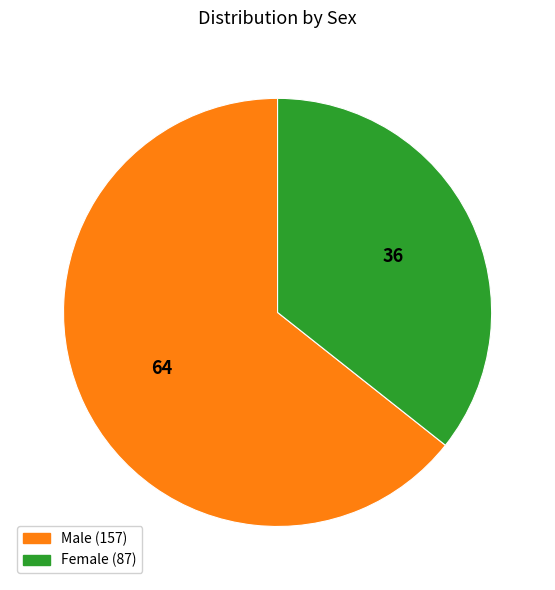

Rank the categories by value from highest to lowest.

Male, Female